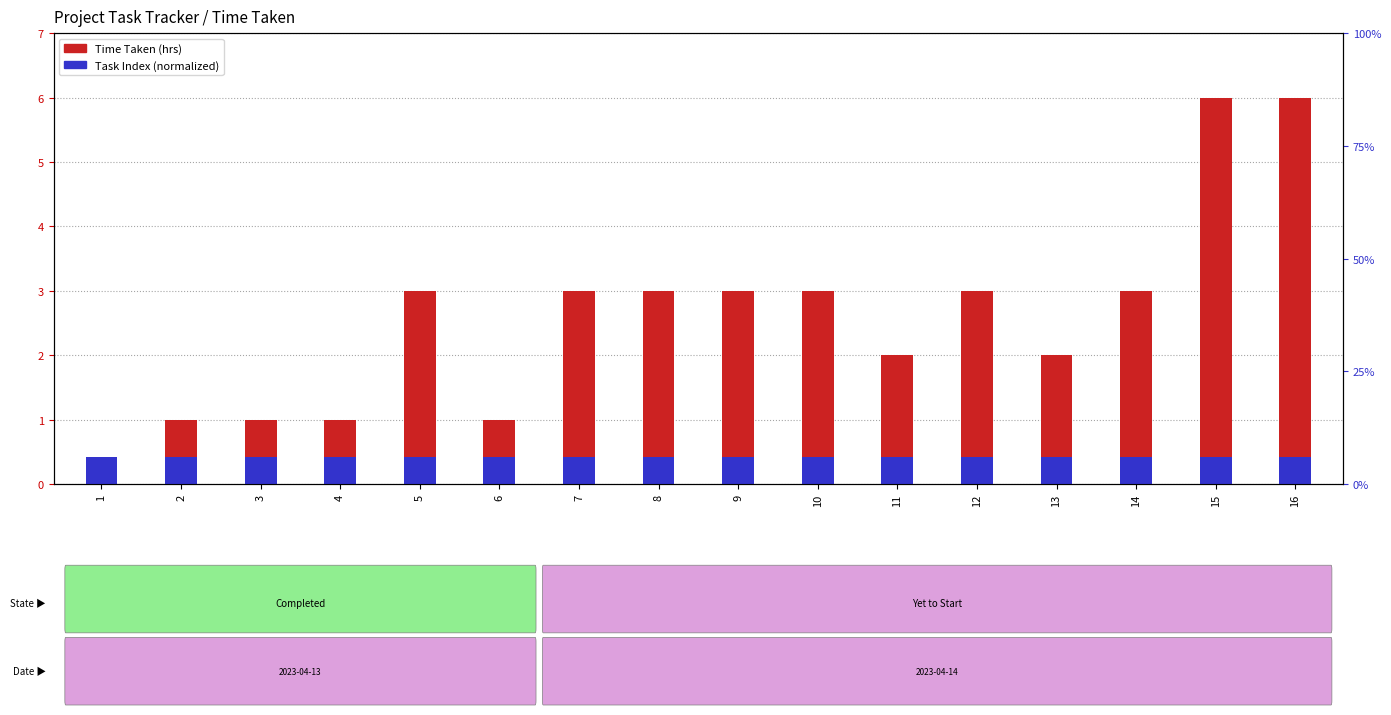

What is the value of the Task Index (normalized) bar at the 1st from the left?

0.3